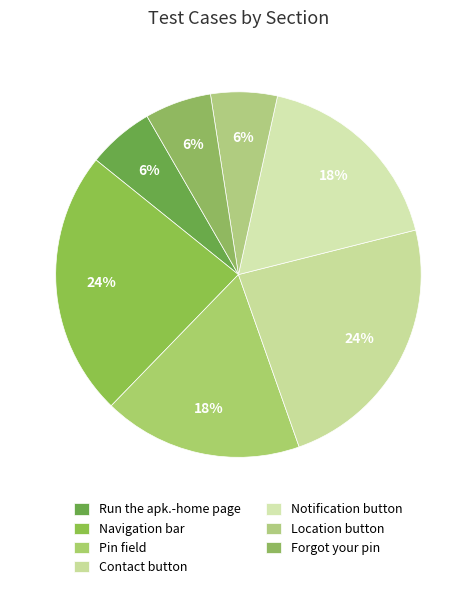

Count the number of slices in the pie.

7